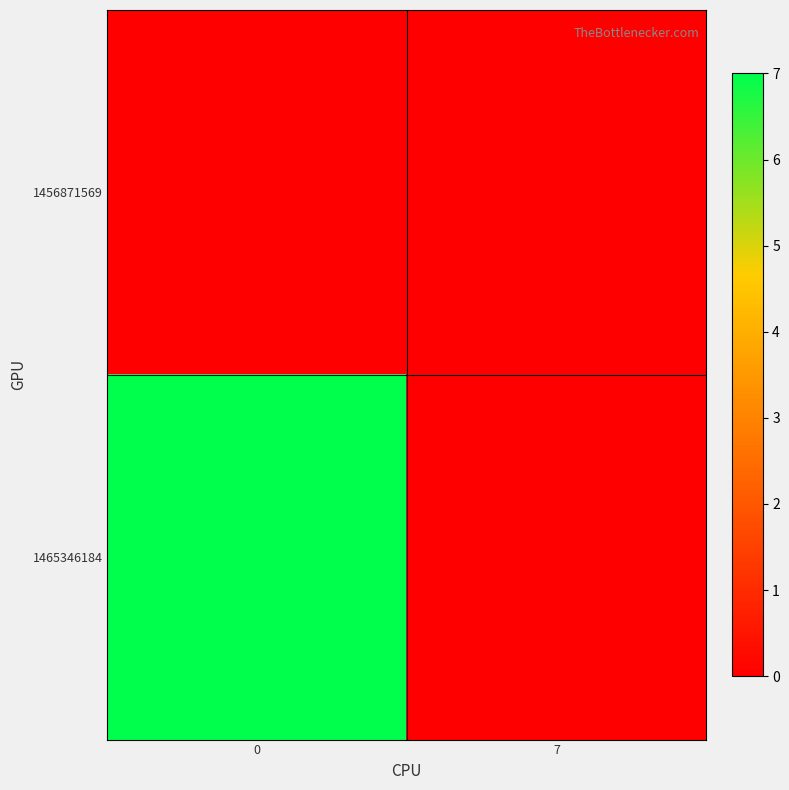

List the series in order of their overall mean, highest first.

1465346184, 1456871569